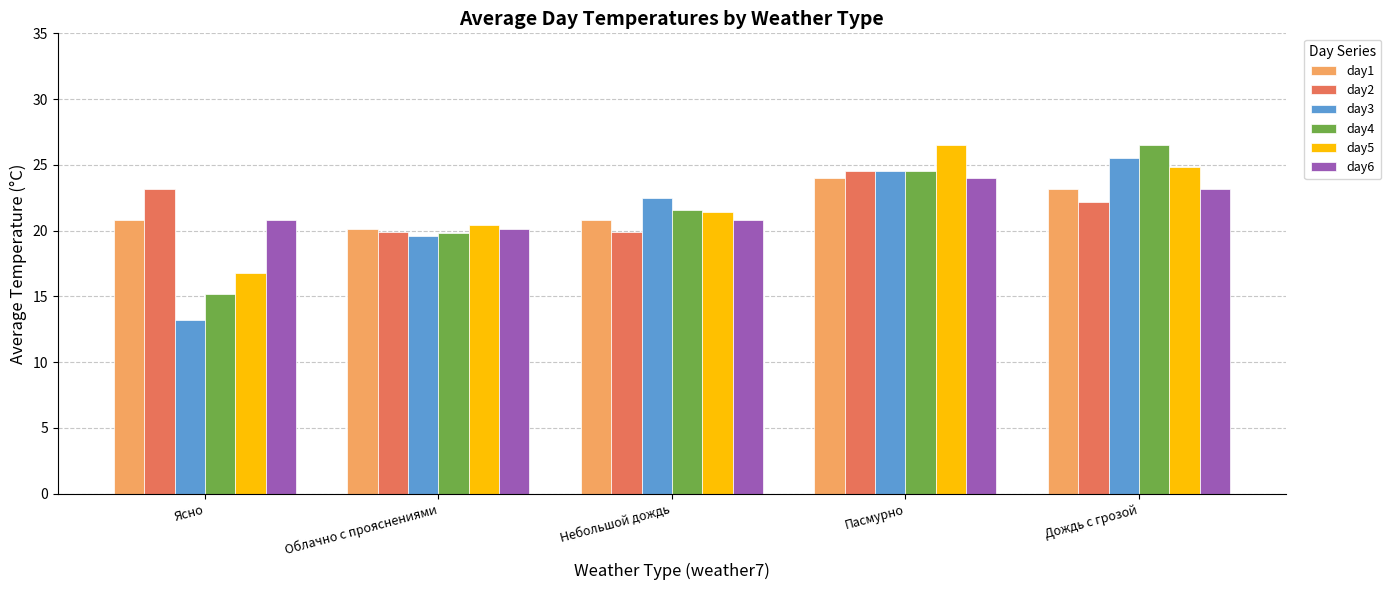

Reading left to right, list all the values displayed in this chart.

day1: Ясно=20.8	Облачно с прояснениями=20.1	Небольшой дождь=20.8	Пасмурно=24.0	Дождь с грозой=23.2
day2: Ясно=23.2	Облачно с прояснениями=19.9	Небольшой дождь=19.9	Пасмурно=24.5	Дождь с грозой=22.2
day3: Ясно=13.2	Облачно с прояснениями=19.6	Небольшой дождь=22.5	Пасмурно=24.5	Дождь с грозой=25.5
day4: Ясно=15.2	Облачно с прояснениями=19.8	Небольшой дождь=21.6	Пасмурно=24.5	Дождь с грозой=26.5
day5: Ясно=16.8	Облачно с прояснениями=20.4	Небольшой дождь=21.4	Пасмурно=26.5	Дождь с грозой=24.8
day6: Ясно=20.8	Облачно с прояснениями=20.1	Небольшой дождь=20.8	Пасмурно=24.0	Дождь с грозой=23.2